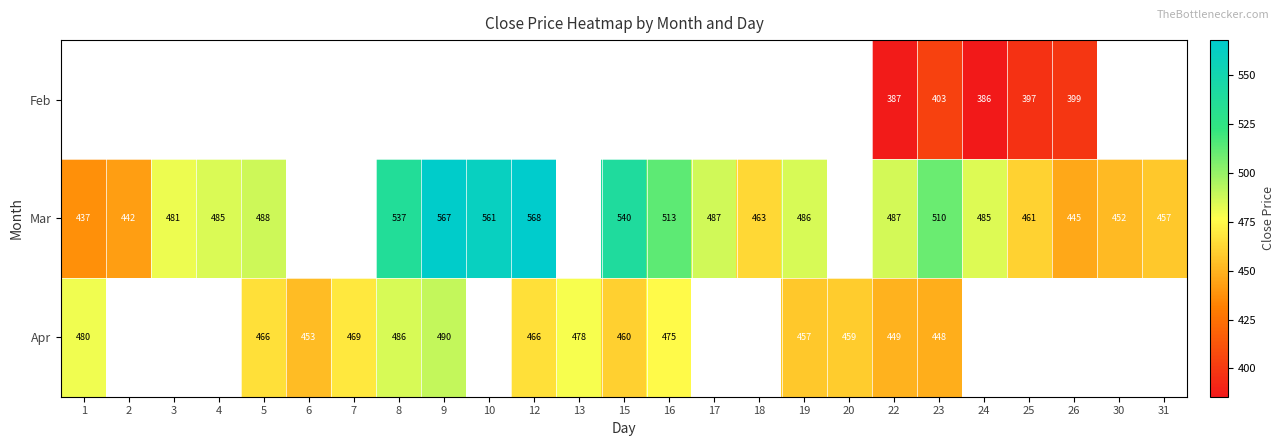

Rank the series at 22 from highest to lowest value.

Mar, Apr, Feb